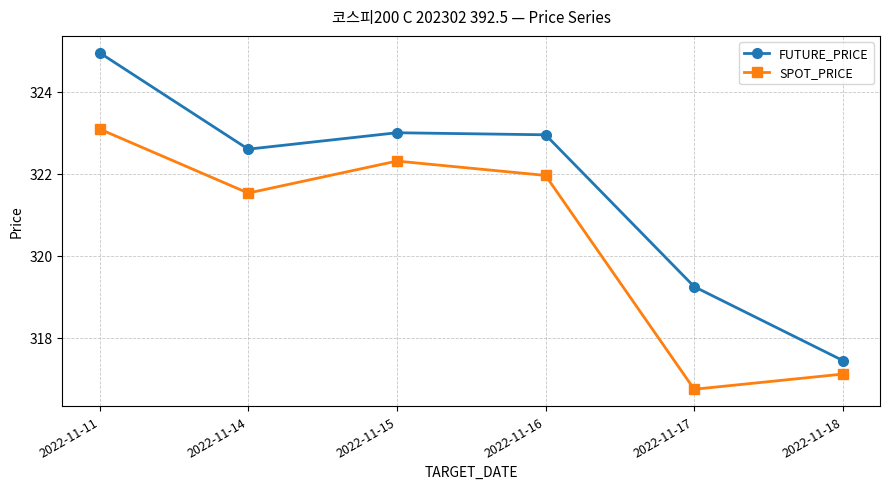

How many interior local peaks does the SPOT_PRICE series have?

1